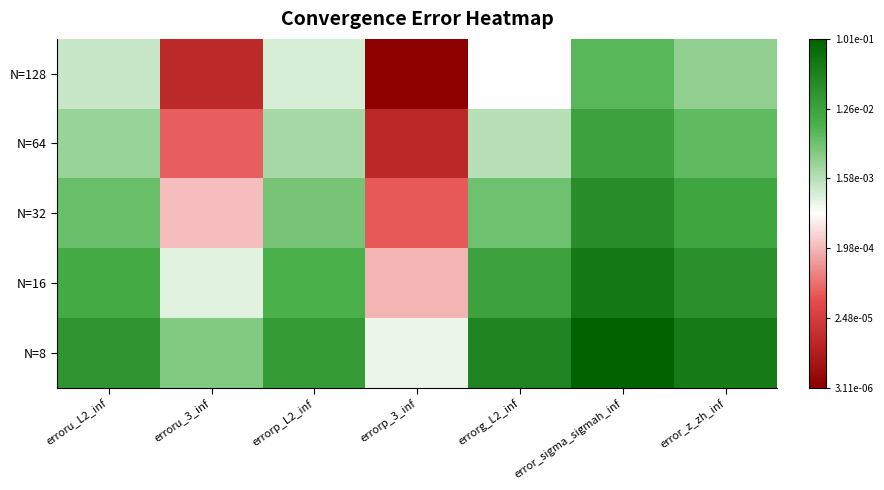

Reading left to right, what are all the values shown in this chart?

N=128: erroru_L2_inf=-2.9	erroru_3_inf=-4.9	errorp_L2_inf=-3.0	errorp_3_inf=-5.5	errorg_L2_inf=-3.3	error_sigma_sigmah_inf=-2.2	error_z_zh_inf=-2.6
N=64: erroru_L2_inf=-2.6	erroru_3_inf=-4.3	errorp_L2_inf=-2.7	errorp_3_inf=-4.9	errorg_L2_inf=-2.8	error_sigma_sigmah_inf=-1.9	error_z_zh_inf=-2.2
N=32: erroru_L2_inf=-2.3	erroru_3_inf=-3.7	errorp_L2_inf=-2.4	errorp_3_inf=-4.3	errorg_L2_inf=-2.4	error_sigma_sigmah_inf=-1.6	error_z_zh_inf=-1.9
N=16: erroru_L2_inf=-2.0	erroru_3_inf=-3.1	errorp_L2_inf=-2.1	errorp_3_inf=-3.7	errorg_L2_inf=-1.9	error_sigma_sigmah_inf=-1.3	error_z_zh_inf=-1.6
N=8: erroru_L2_inf=-1.7	erroru_3_inf=-2.5	errorp_L2_inf=-1.8	errorp_3_inf=-3.1	errorg_L2_inf=-1.5	error_sigma_sigmah_inf=-1.0	error_z_zh_inf=-1.3